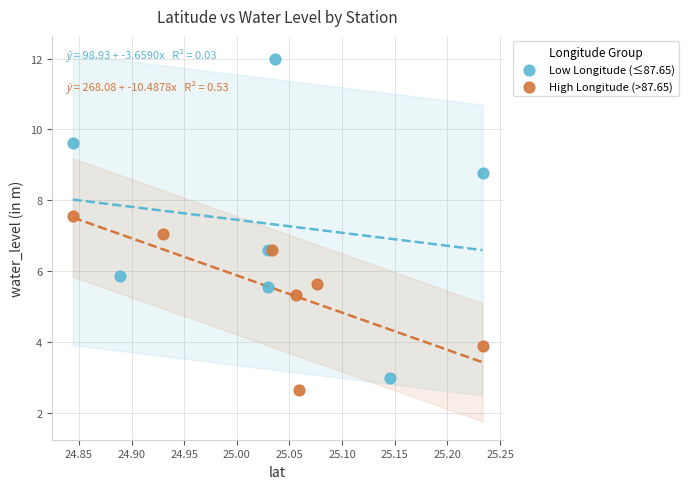

Which series contains the highest Y value?

Low Longitude (≤87.65)